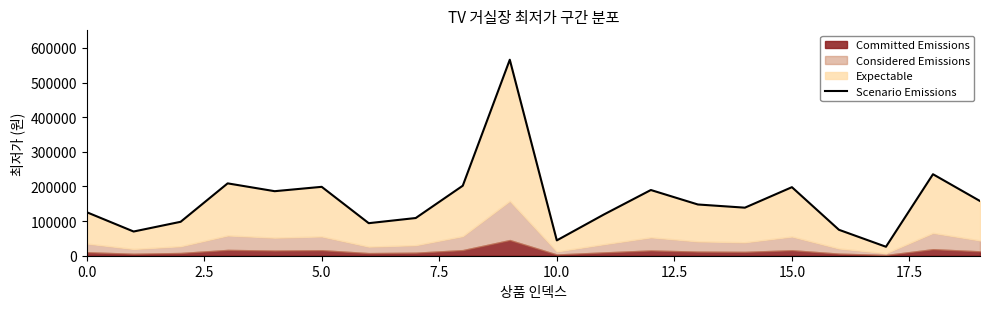

How many interior local valleys (lower than both neighbors) does the data have?

6